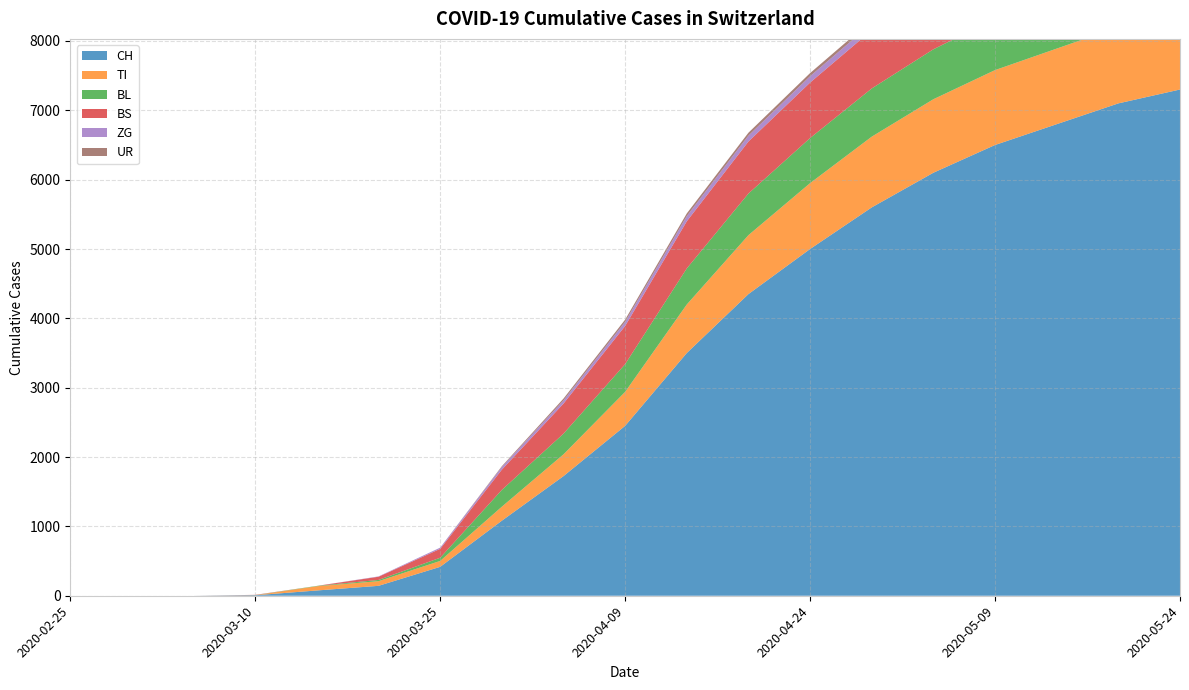

Reading left to right, extract all data points from this chart.

CH: 0	0	0	7	76	143	417	1082	1725	2450	3500	4350	5000	5600	6100	6500	6800	7100	7300
TI: 0	0	0	0	61	67	85	202	314	490	700	850	950	1020	1060	1080	1090	1100	1110
BL: 0	0	0	2	5	18	46	242	298	400	520	600	650	695	720	740	752	760	765
BS: 0	0	0	4	0	46	128	292	434	550	680	750	800	840	865	880	895	905	912
ZG: 0	0	0	0	0	5	18	39	46	60	75	85	92	98	102	105	108	110	112
UR: 0	0	0	0	0	0	0	11	26	32	38	42	45	48	50	52	53	54	55